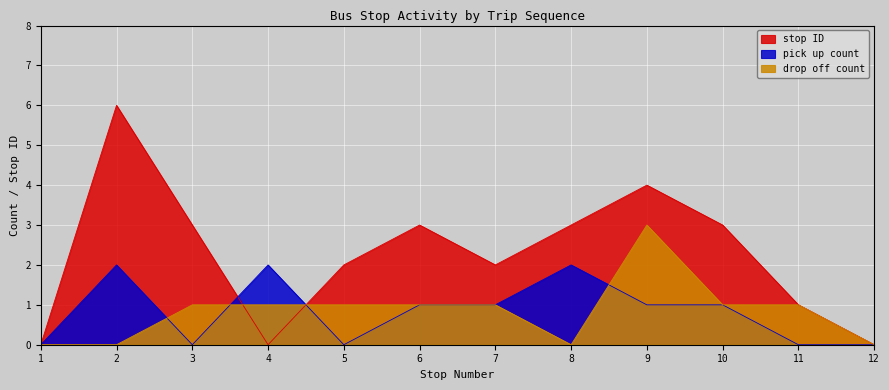

Where is drop off count nearest to the value 1?

3